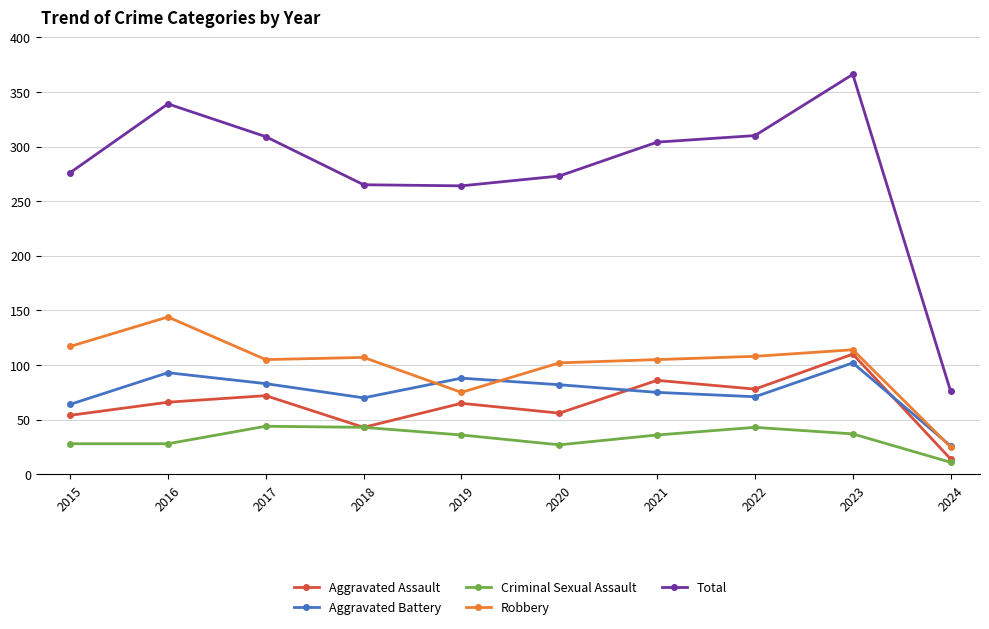

Which series has the largest range (max minus min)?

Total